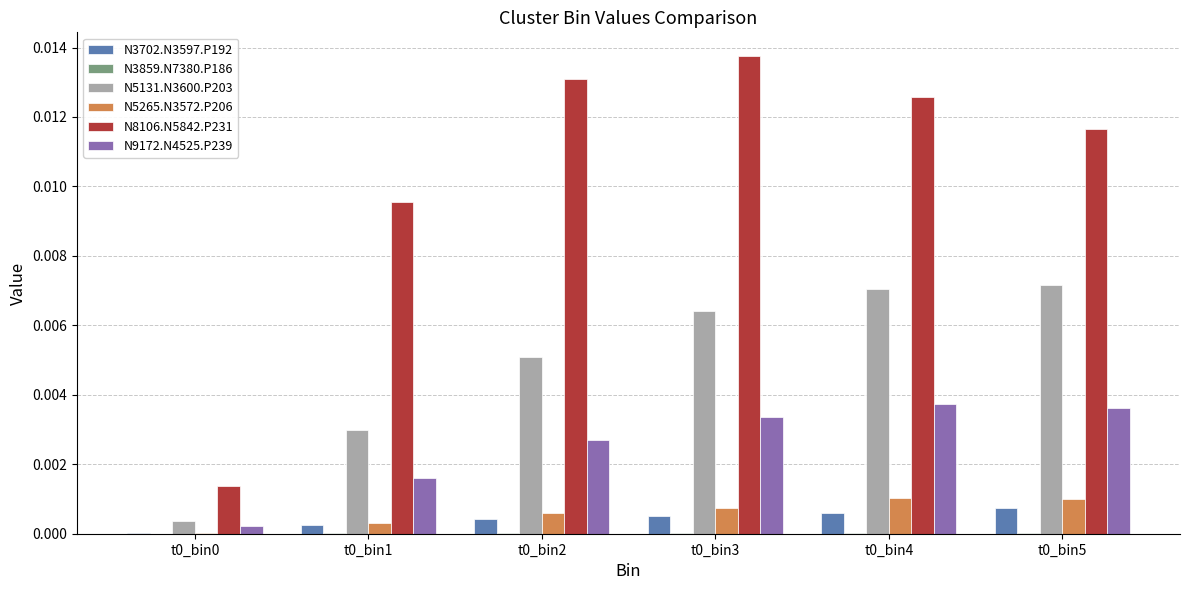

Which series has the largest total across all categories?

N8106.N5842.P231